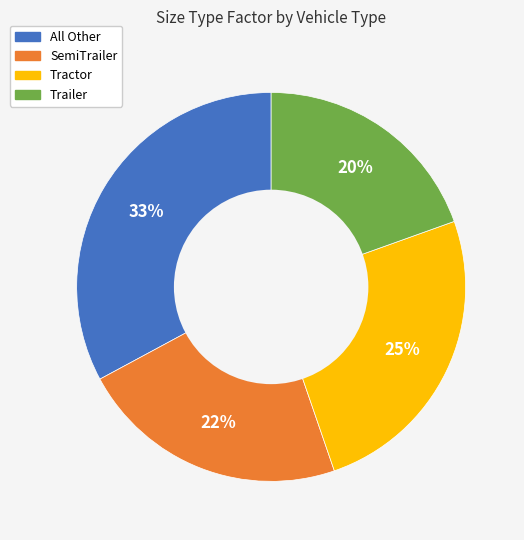

How many slices are in this pie chart?

4